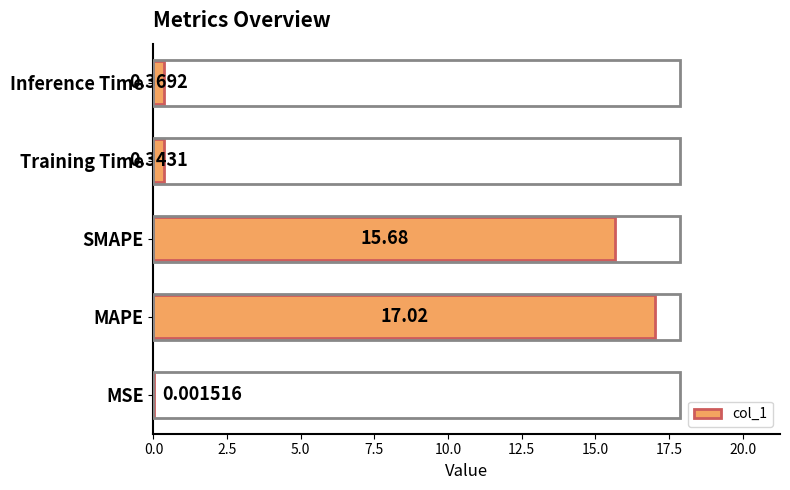

At which label is the value closest to 8?

Inference Time